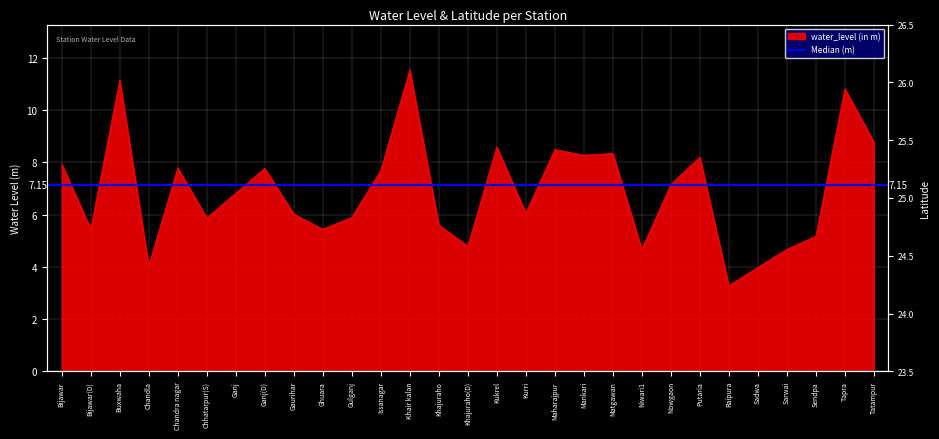

True or false: there are more than 0 points higher than both neighbors.

True